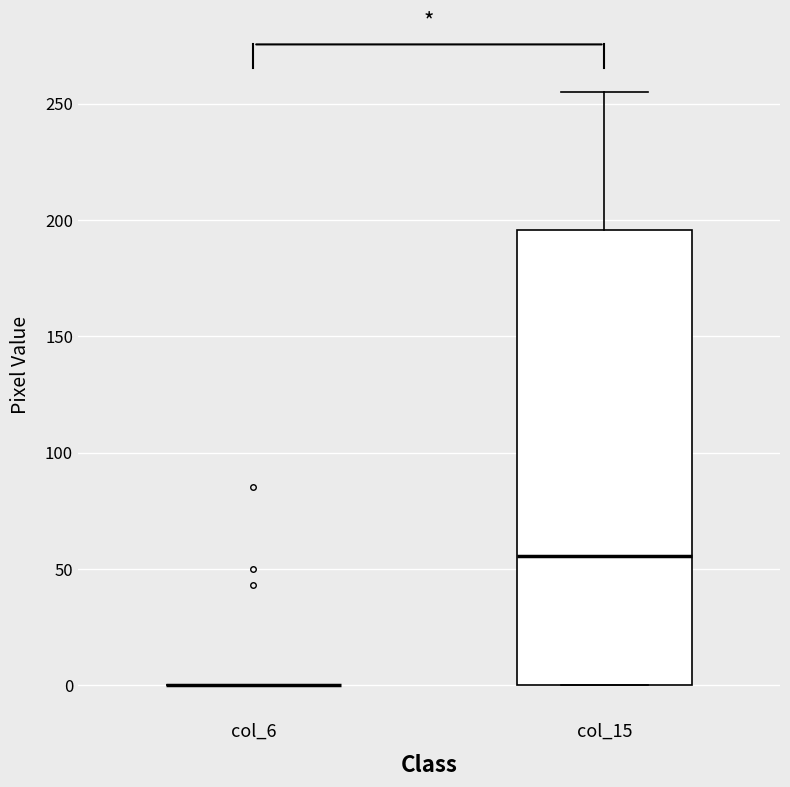

Comparing the boxes themselves (not the whiskers), which one is the tallest?

col_15